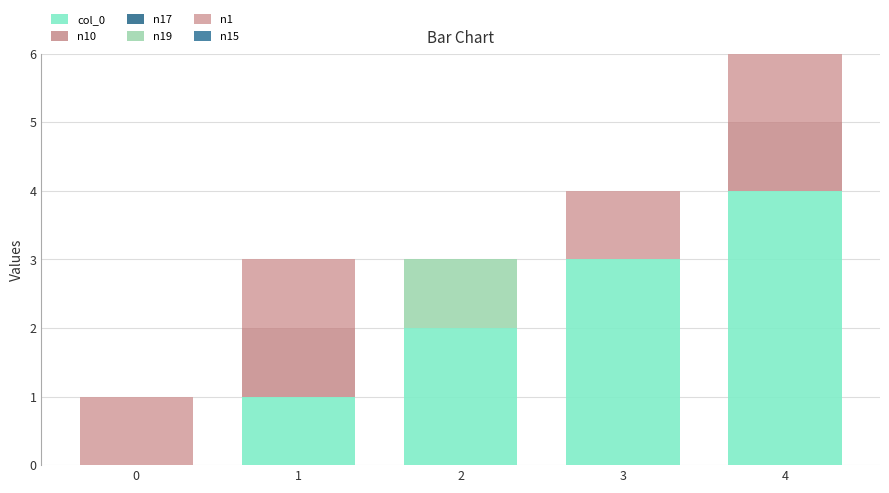

Are the bars grouped side by side (vs. stacked)?

No